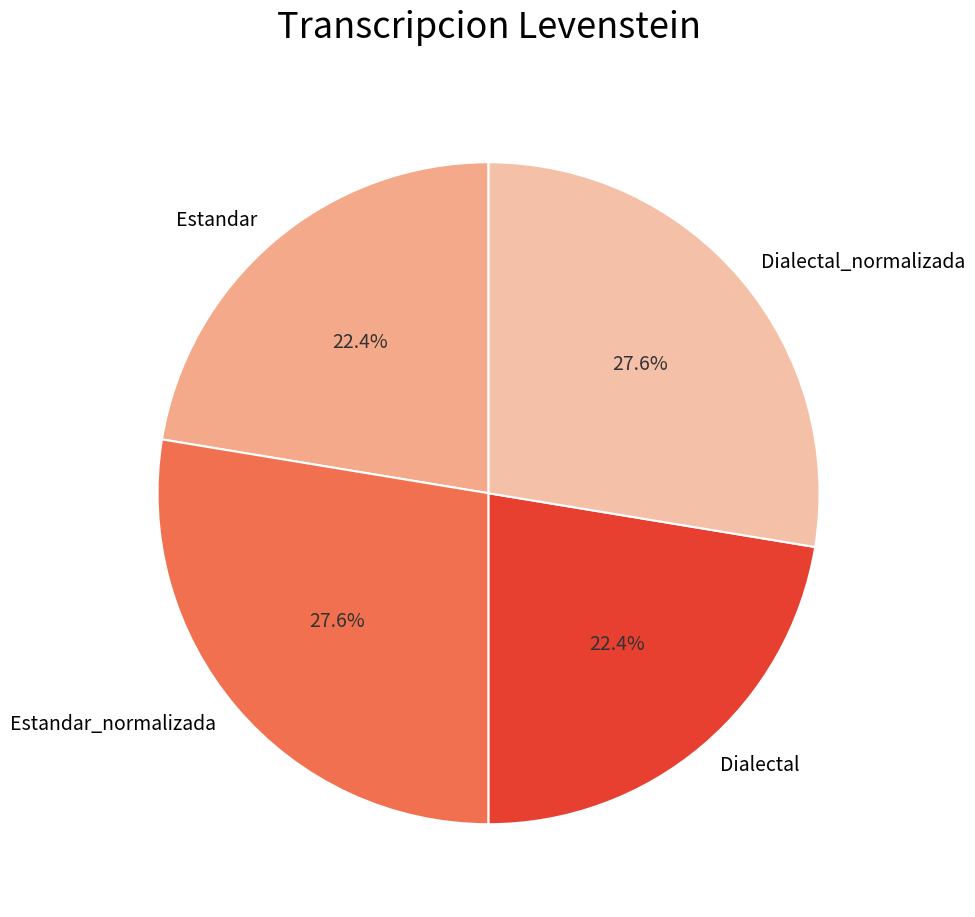

Does Dialectal represent more than half of the total?

No